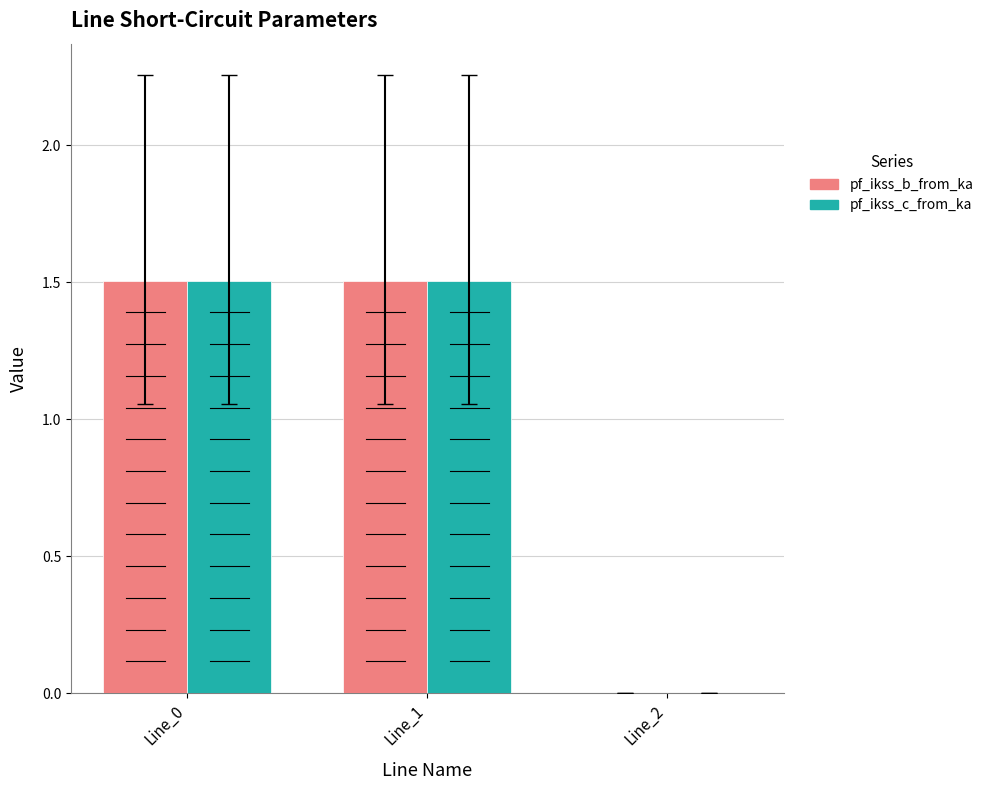

How many distinct data groups are displayed?

2